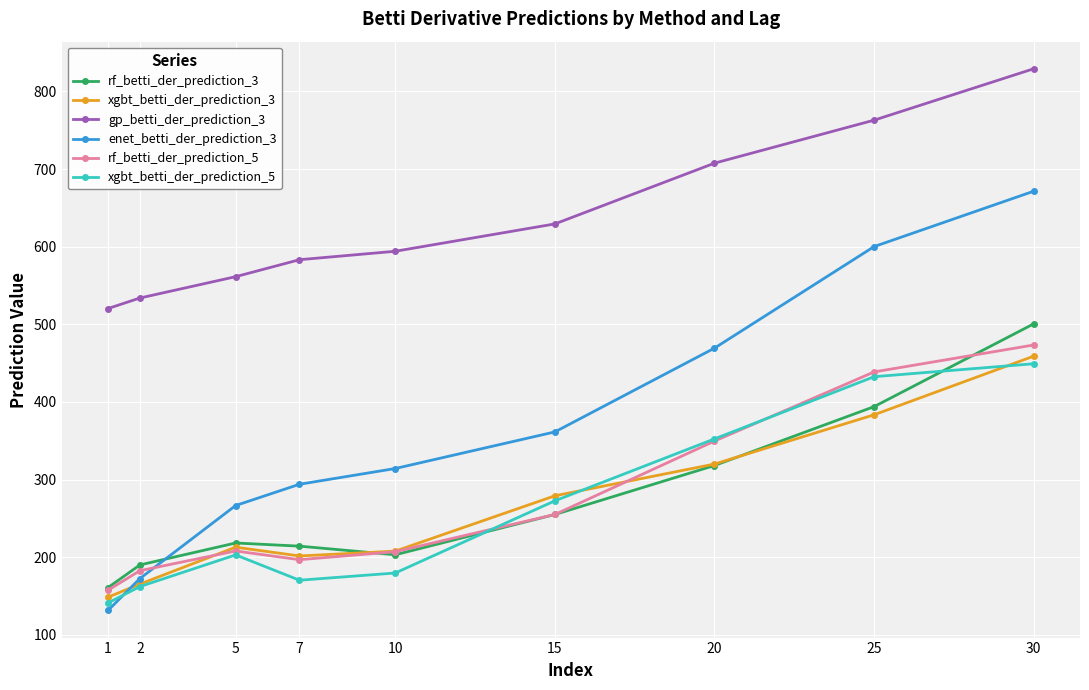

Rank the categories by enet_betti_der_prediction_3 value from lowest to highest.

1, 2, 5, 7, 10, 15, 20, 25, 30